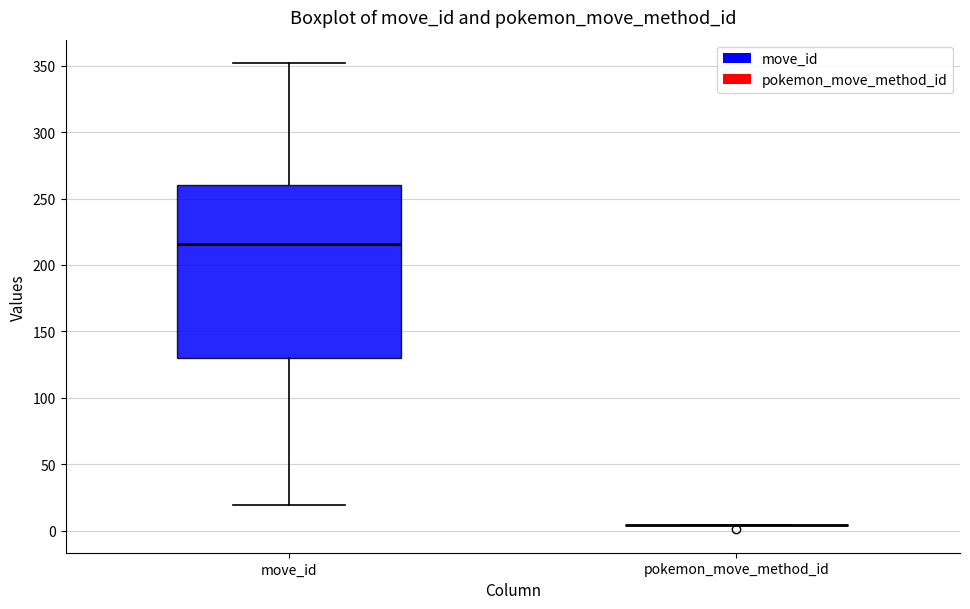

Reading left to right, transcribe this box plot: for each box, give where its median line is, the range the box spans, and where its two whiskers end, as read against the y-axis. The values are not printed on the chart, so give them approximately, as read against the axis.

move_id: median 215, box 130 to 260, whiskers 20 to 350
pokemon_move_method_id: box collapsed to a line at 5, whiskers 5 to 5